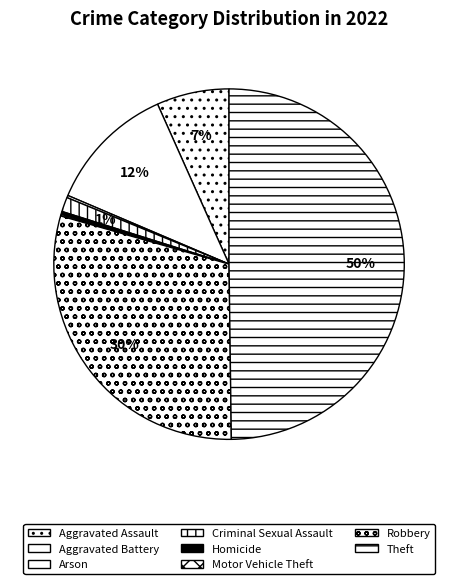

What is the ratio of the value at Criminal Sexual Assault to the value at Motor Vehicle Theft?

9.5